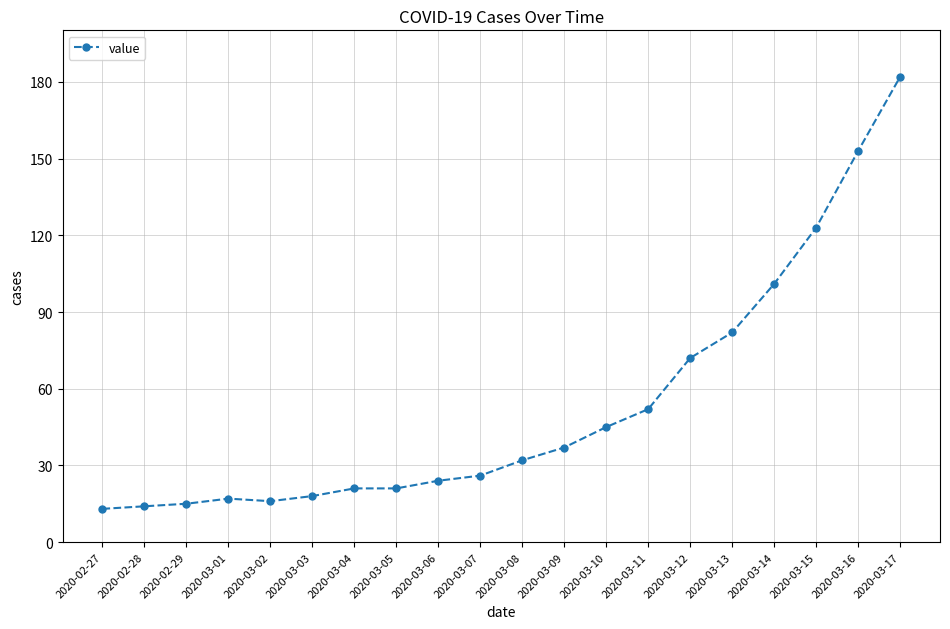

What is the sum of all values?

1064